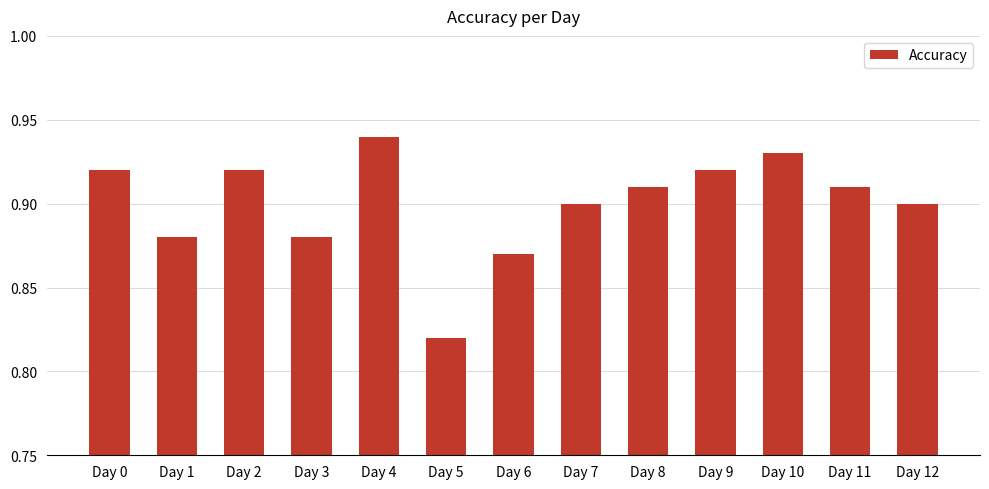

Count the number of data series in this chart.

1